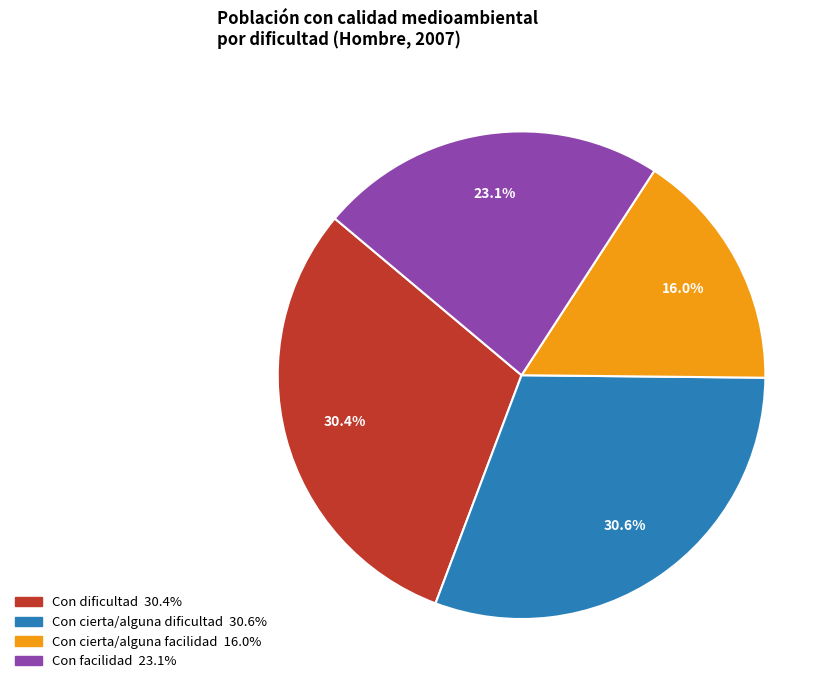

Which slice is the smallest?

Con cierta/alguna facilidad